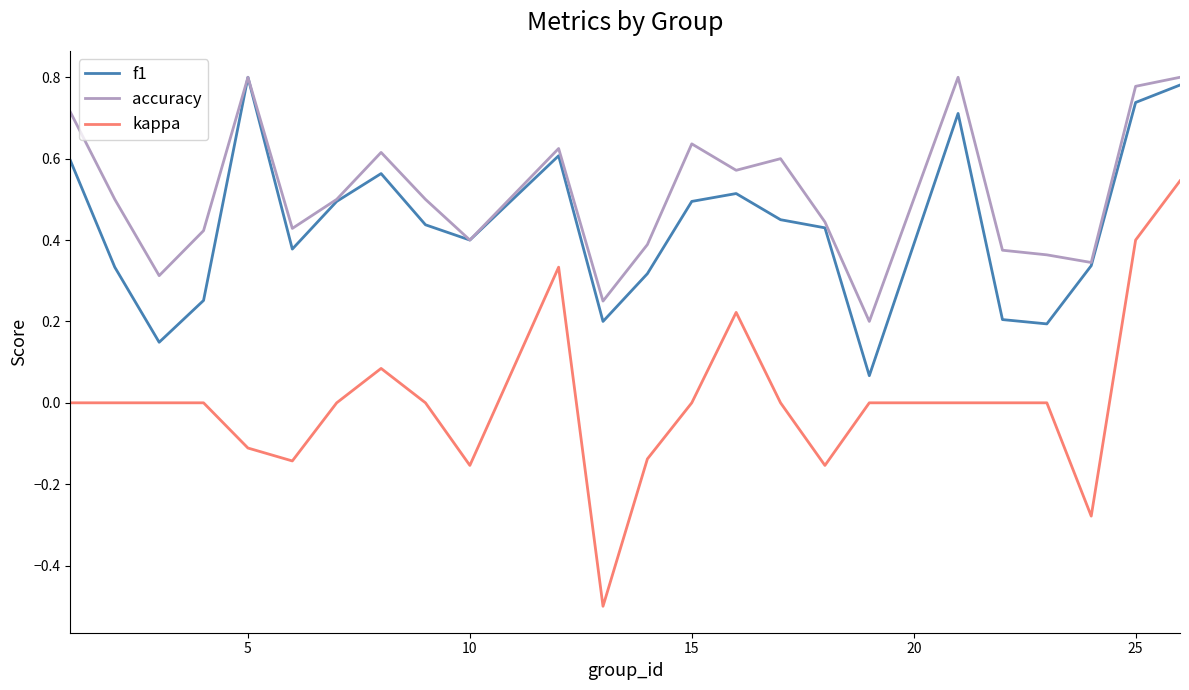

Which series has the largest range (max minus min)?

kappa